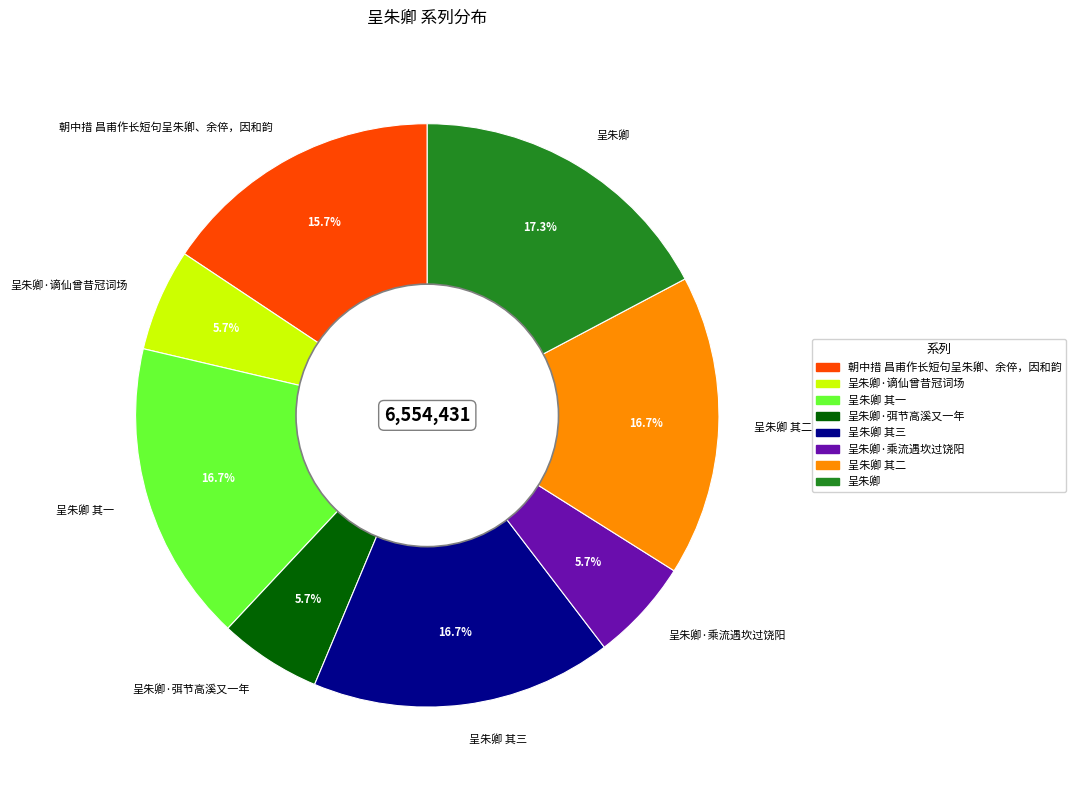

Is there a majority slice in this chart?

No